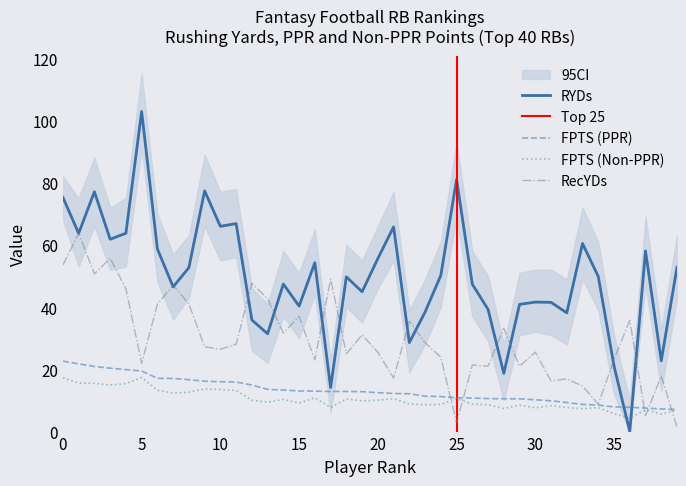

At 12, list the series in order from smallest to largest.

FPTS (Non-PPR), FPTS (PPR), RYDs, RecYDs